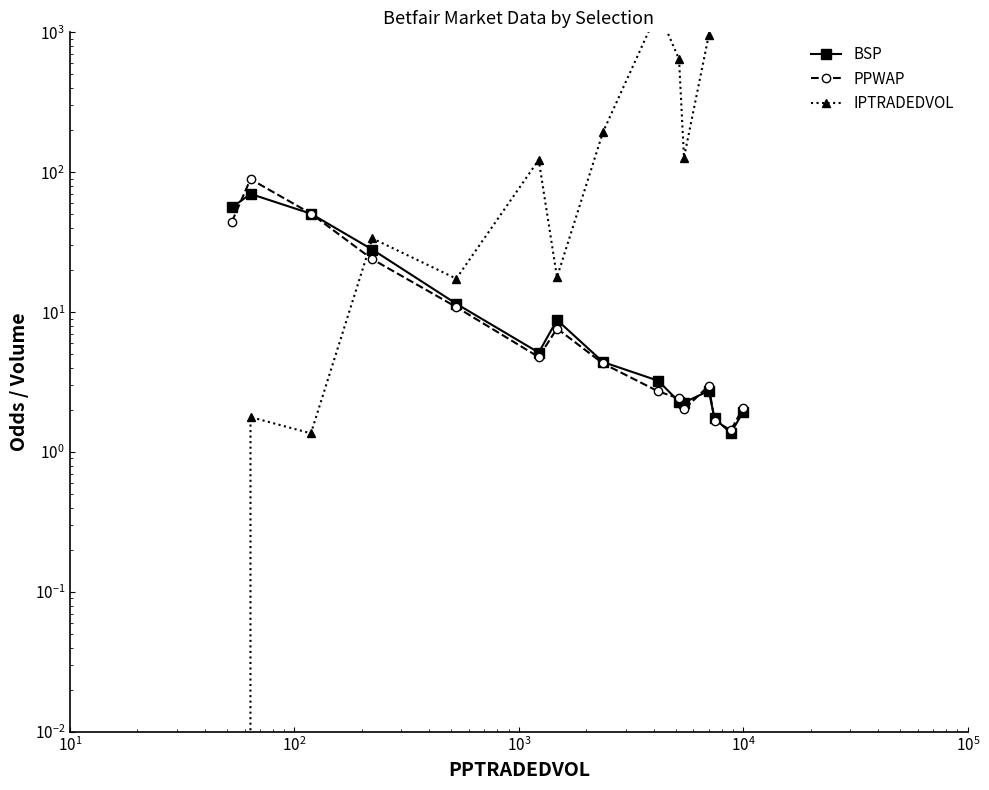

Does the chart display data point markers on the line(s)?

Yes